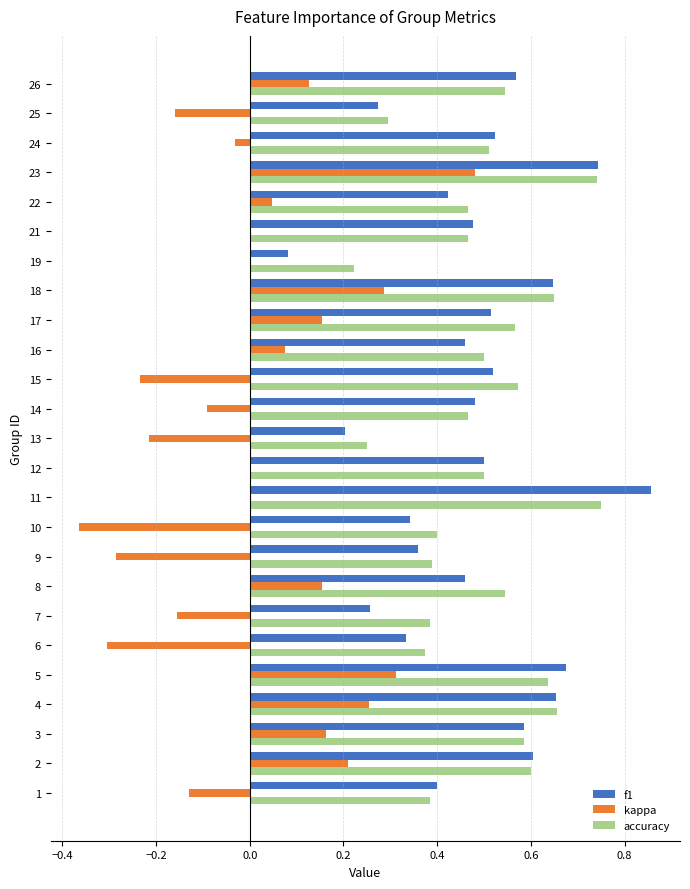

Between 13 and 16, which series saw the biggest shift?

kappa